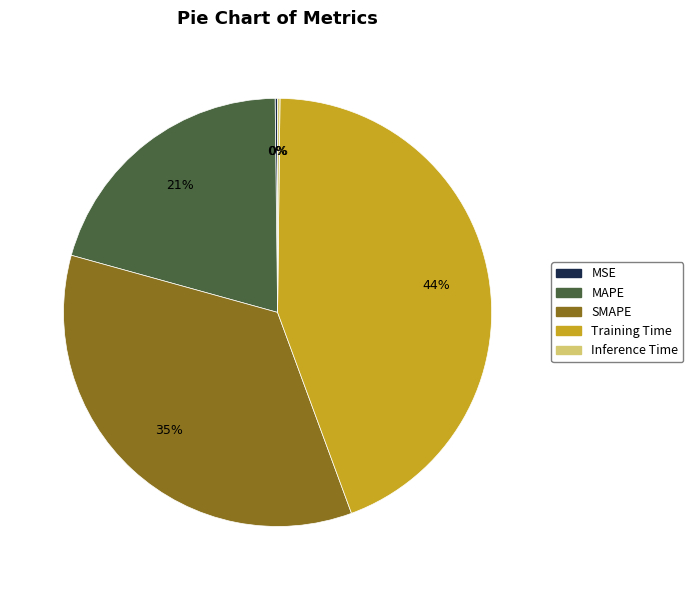

True or false: Training Time accounts for 33% of the total.

False